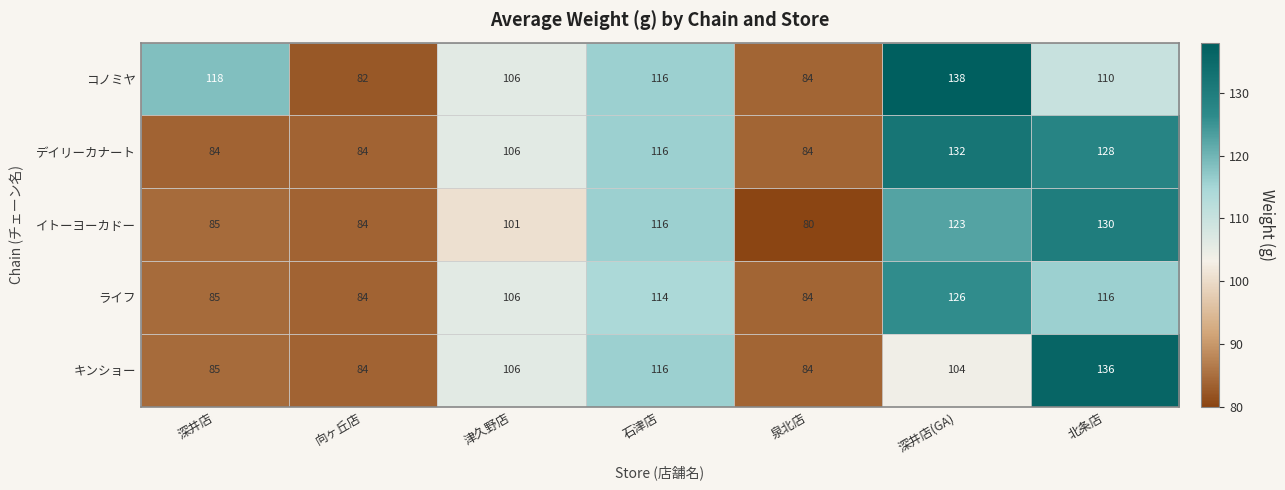

Where is キンショー nearest to the value 110?

津久野店